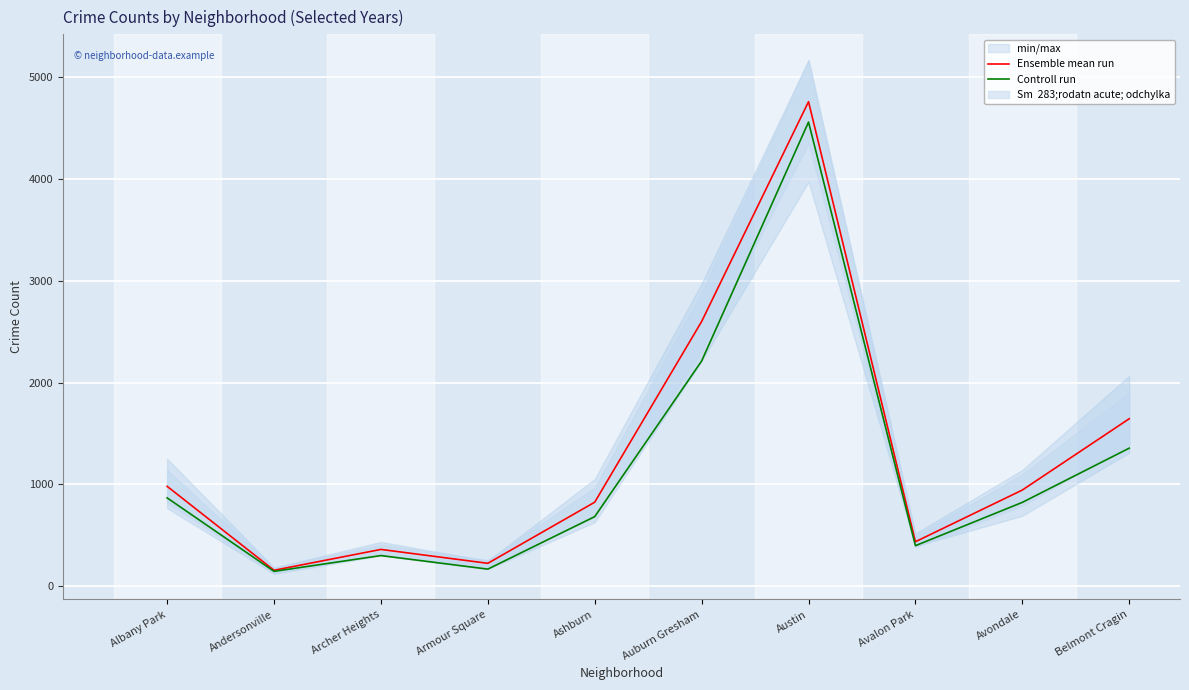

What is the difference between the Controll run values at Armour Square and Belmont Cragin?

1187.0